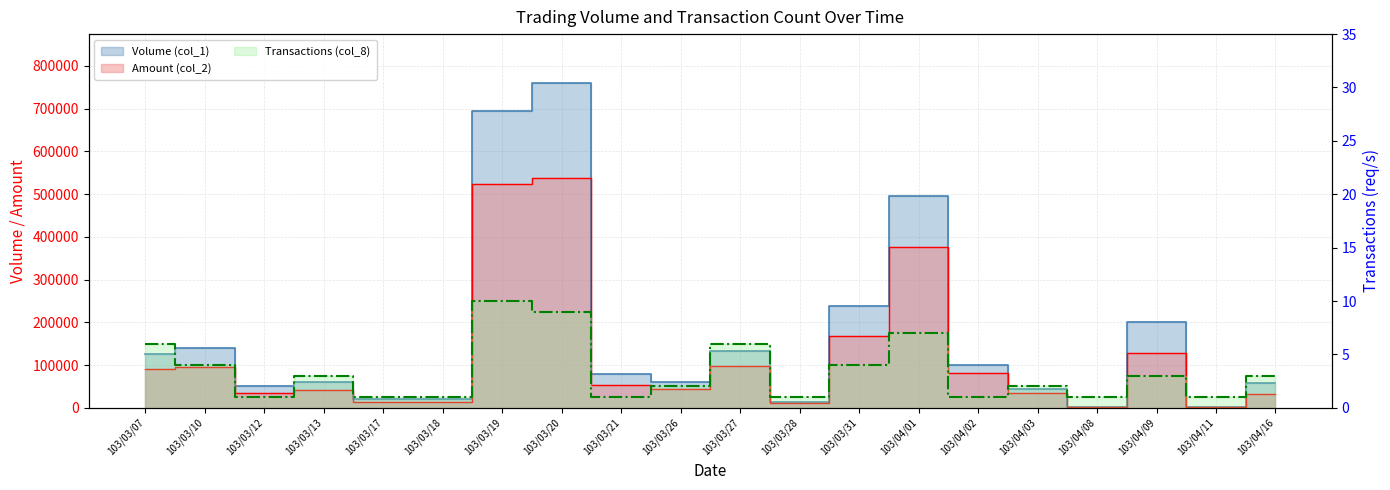

Where does the Amount (col_2) series first go above 54400?

103/03/07